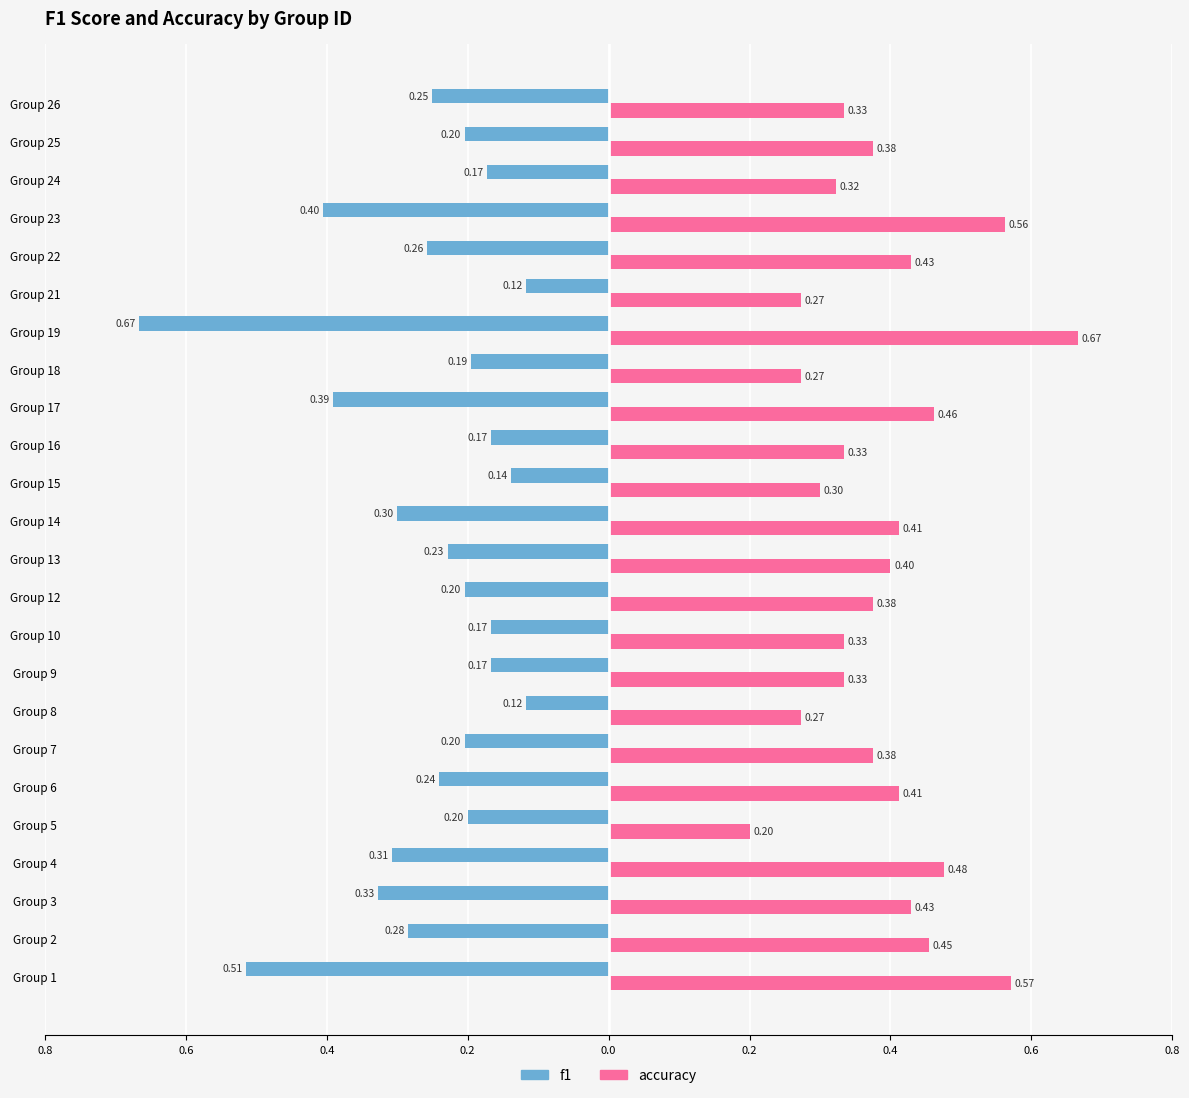

What are all the series names shown in the legend?

f1, accuracy